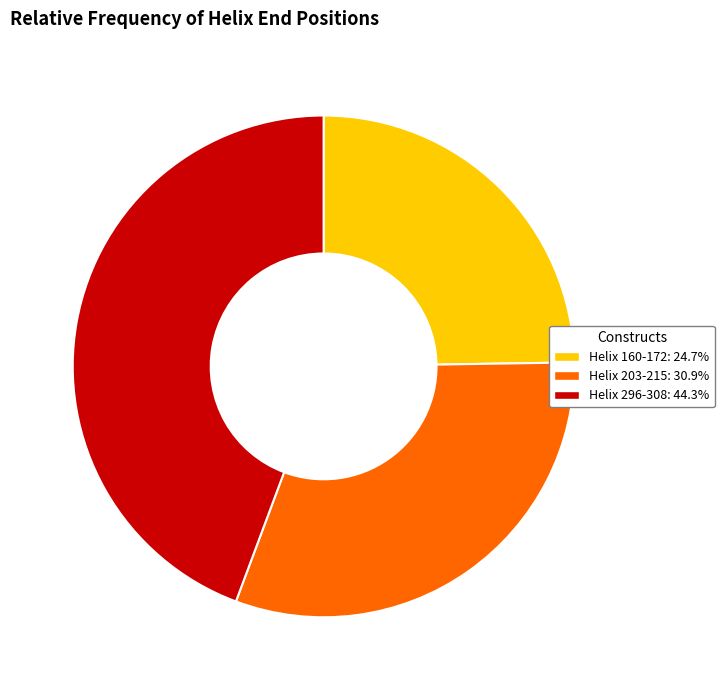

What is the ratio of the value at Helix 160-172 to the value at Helix 296-308?

0.6